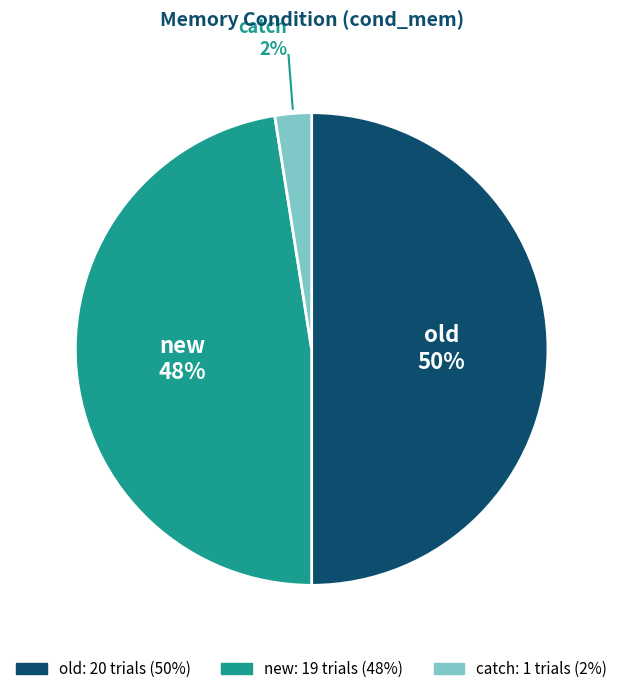

Between new and old, which is larger?

old